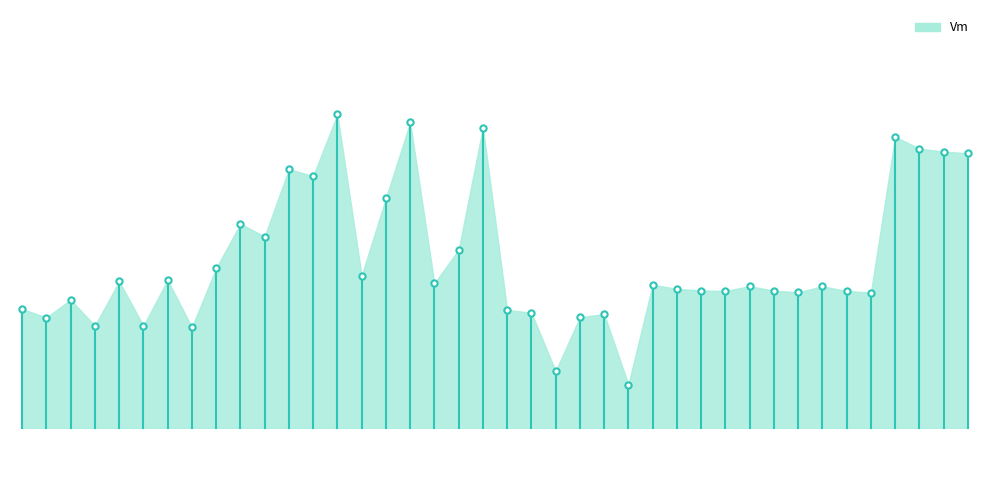

What is the maximum value shown in the chart?

1.0